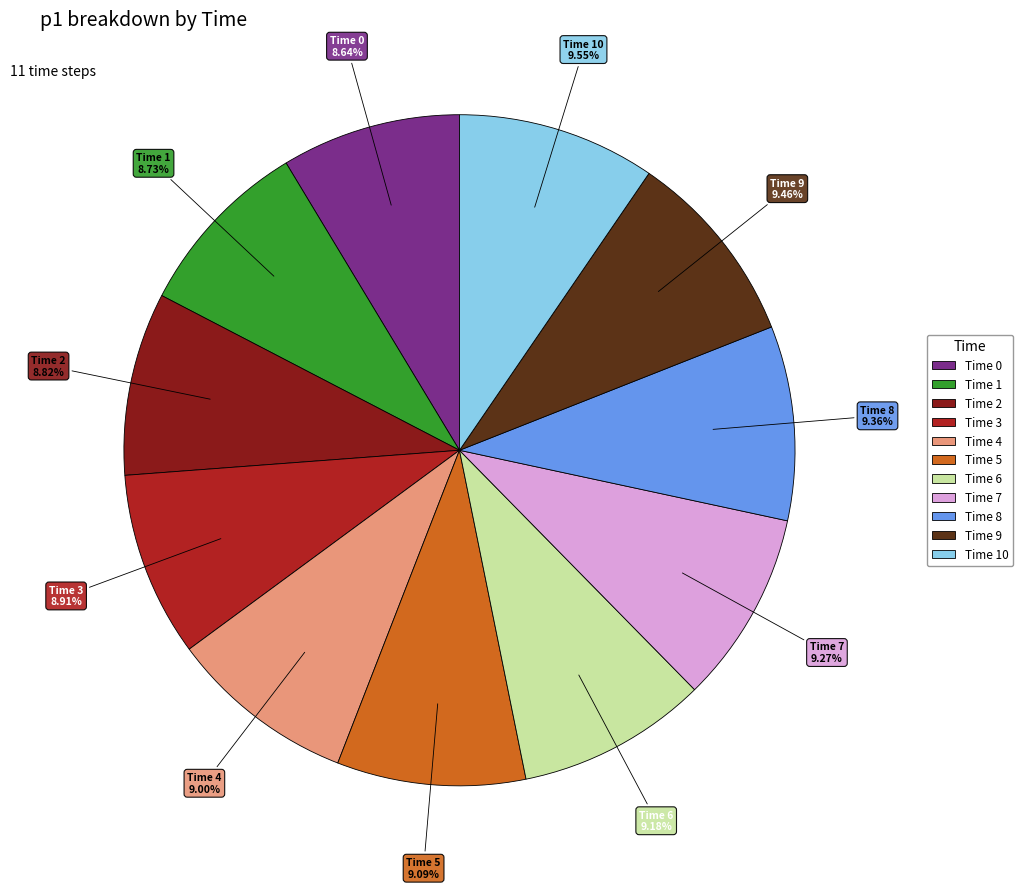

Is there any slice that represents more than half of the pie?

No